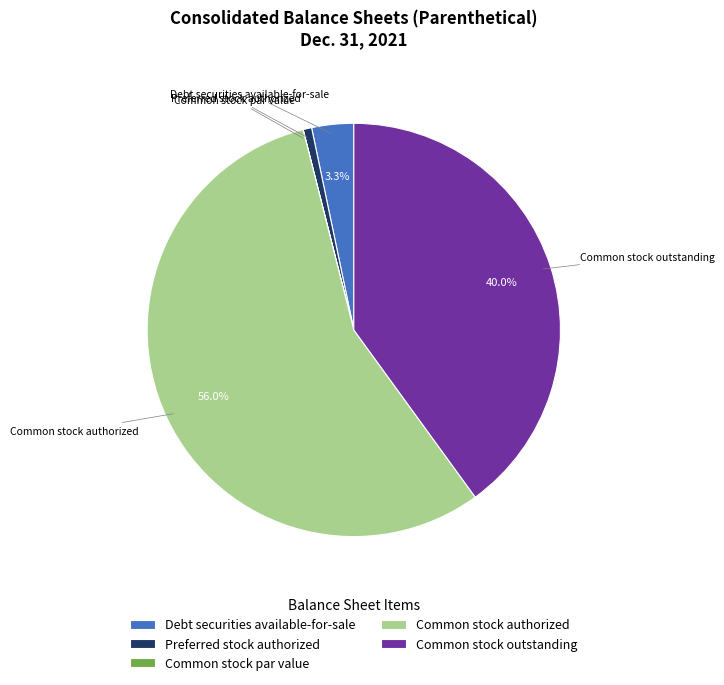

Combined, do Preferred stock authorized and Common stock authorized account for over 50%?

Yes